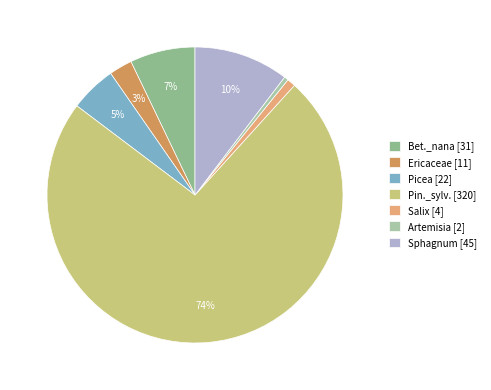

The Salix slice represents 1% of the pie. True or false?

True